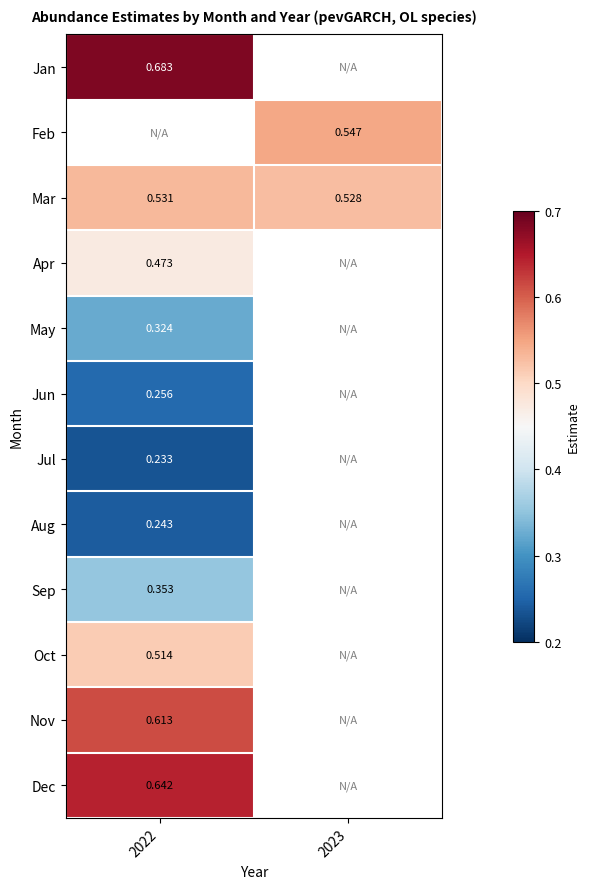

Where is Sep nearest to the value 0?

2022